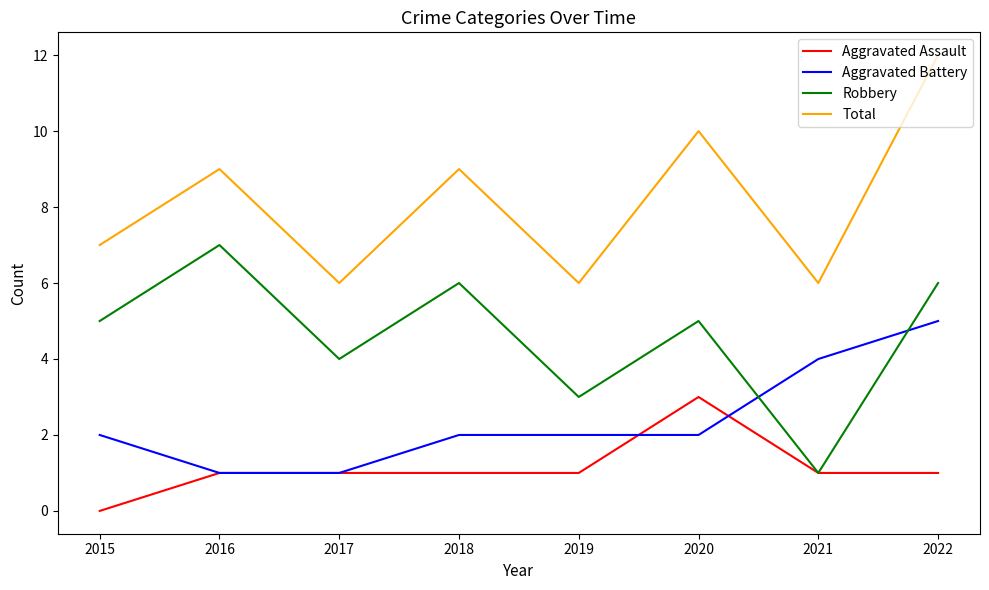

Count the Aggravated Assault values in the range 1 to 2.

6